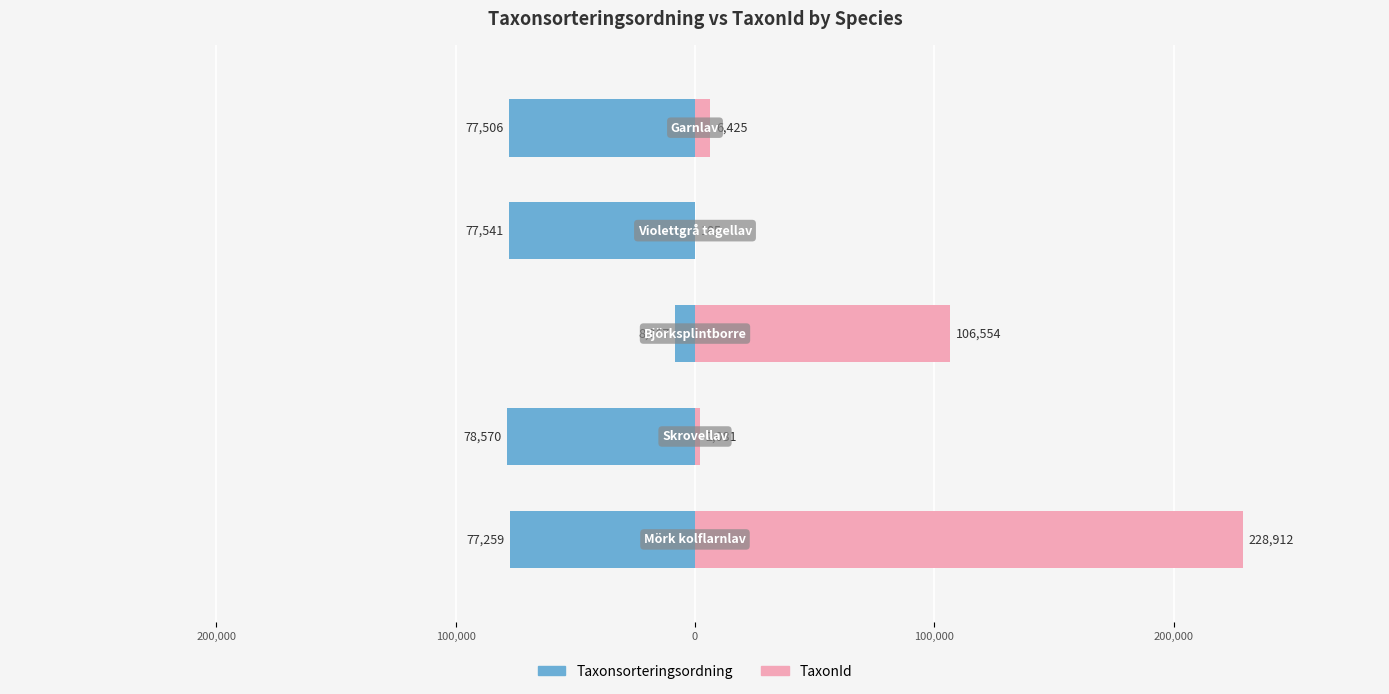

What is the difference between the highest and lowest values at 0?

77726